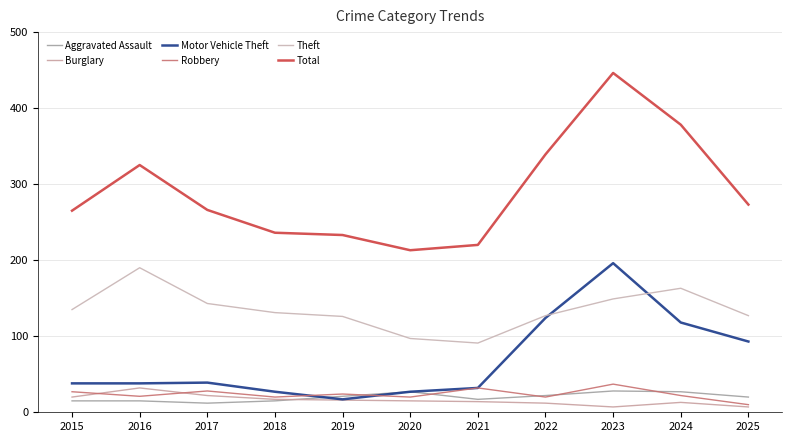

At which label is Robbery closest to 23?

2019